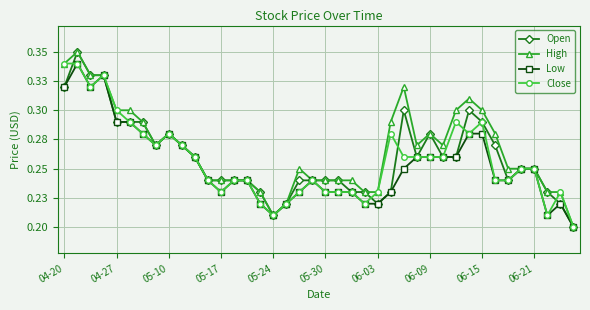

What is the minimum value shown in the chart?

0.2